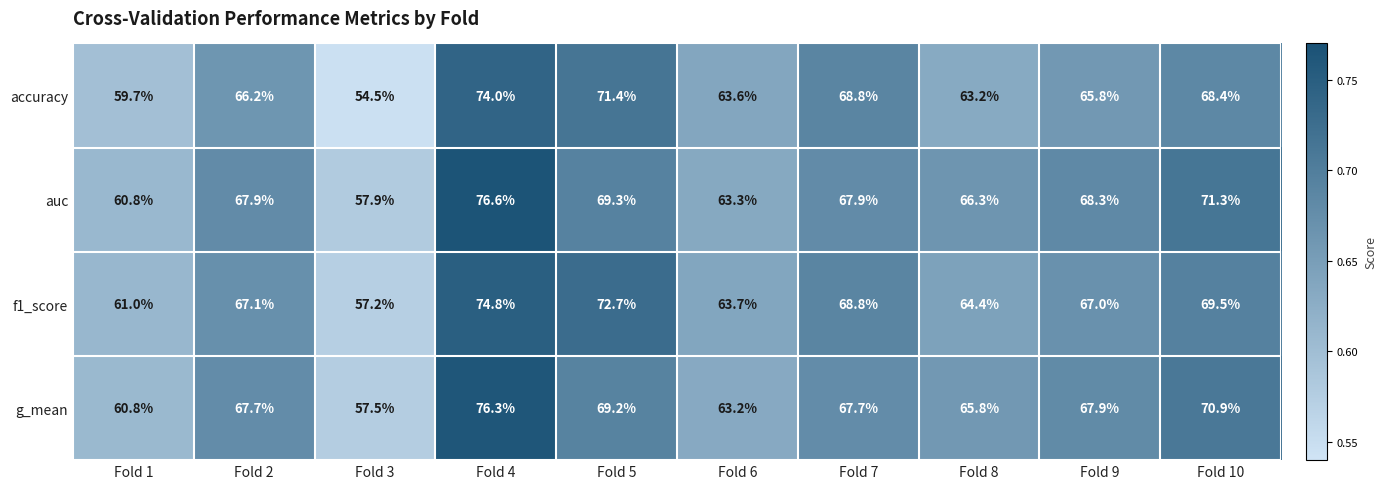

Is the value of f1_score at Fold 1 greater than the value of g_mean at Fold 1?

Yes